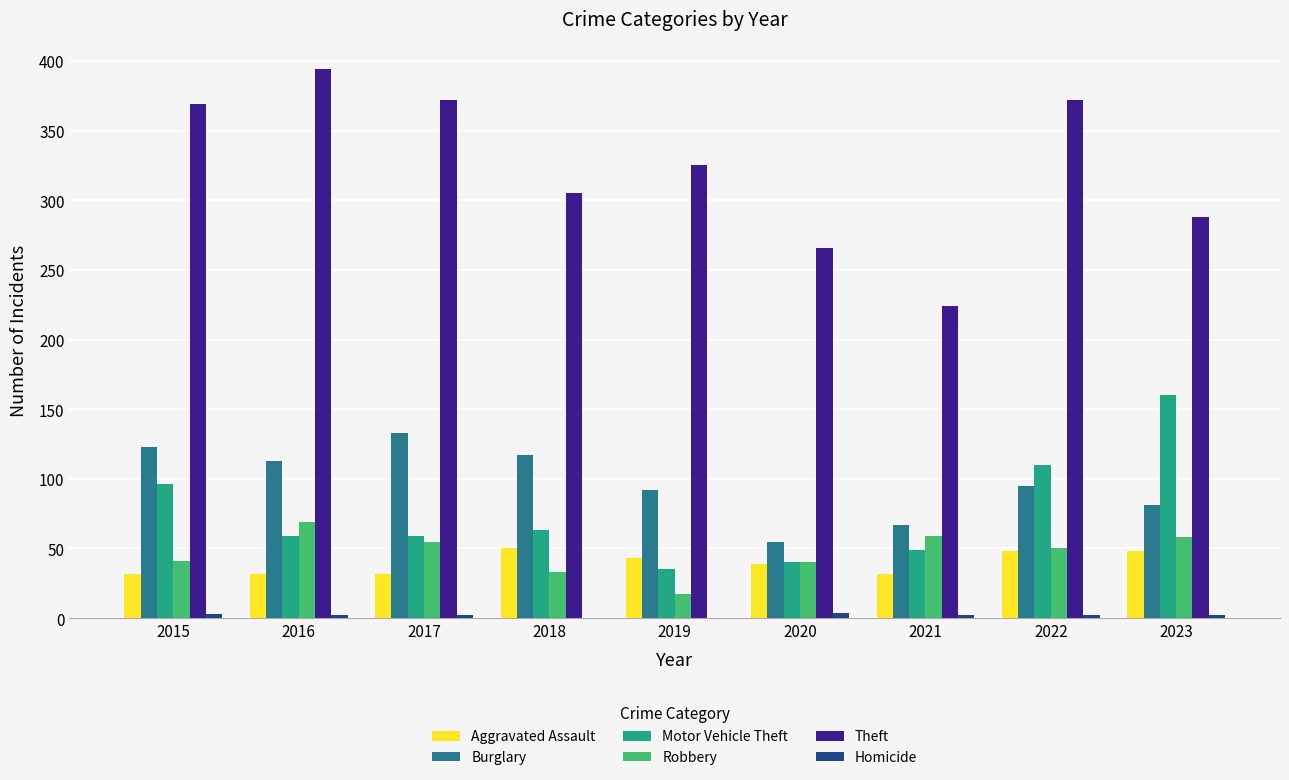

What is the total value across all series at 2021?

433